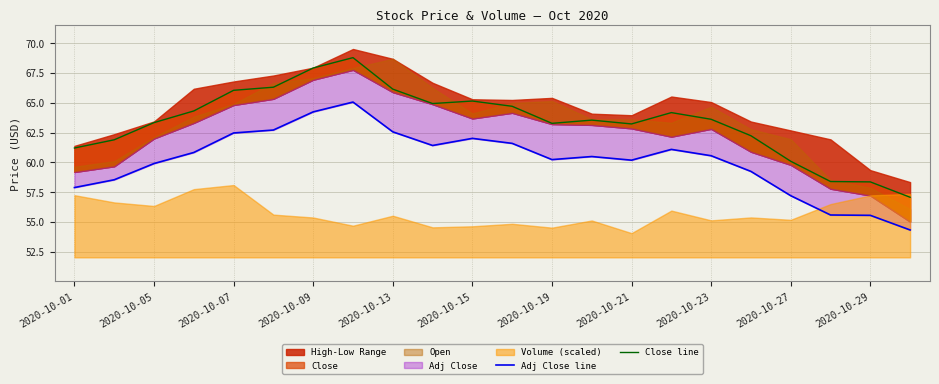

Reading left to right, what are all the values shown in this chart?

Adj Close line: 57.9	58.5	59.9	60.8	62.5	62.7	64.2	65.1	62.6	61.4	62.0	61.6	60.2	60.5	60.2	61.1	60.6	59.2	57.2	55.6	55.6	54.3
Close line: 61.2	61.9	63.3	64.3	66.0	66.3	67.9	68.8	66.2	64.9	65.2	64.7	63.3	63.5	63.2	64.2	63.6	62.2	60.1	58.4	58.4	57.1